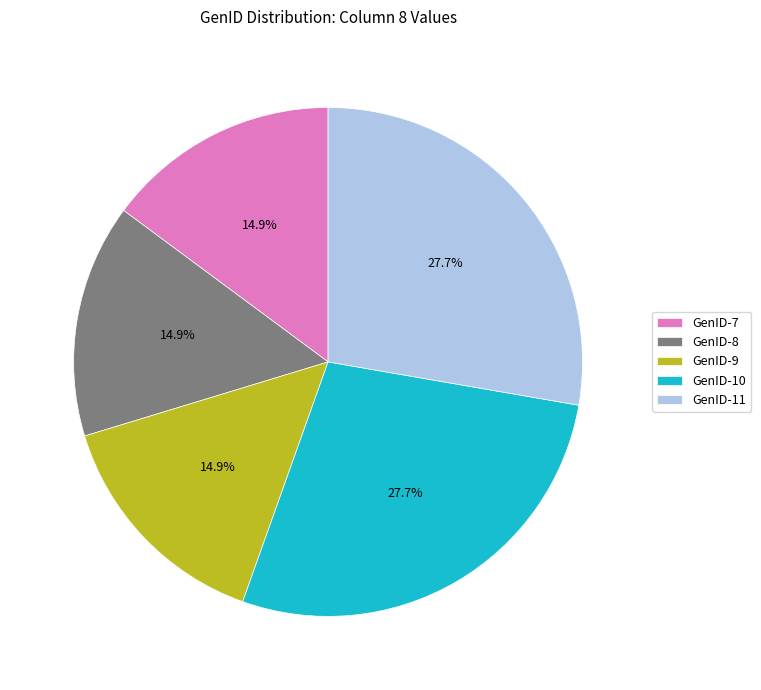

What percentage do GenID-10 and GenID-7 together represent?

42.6%